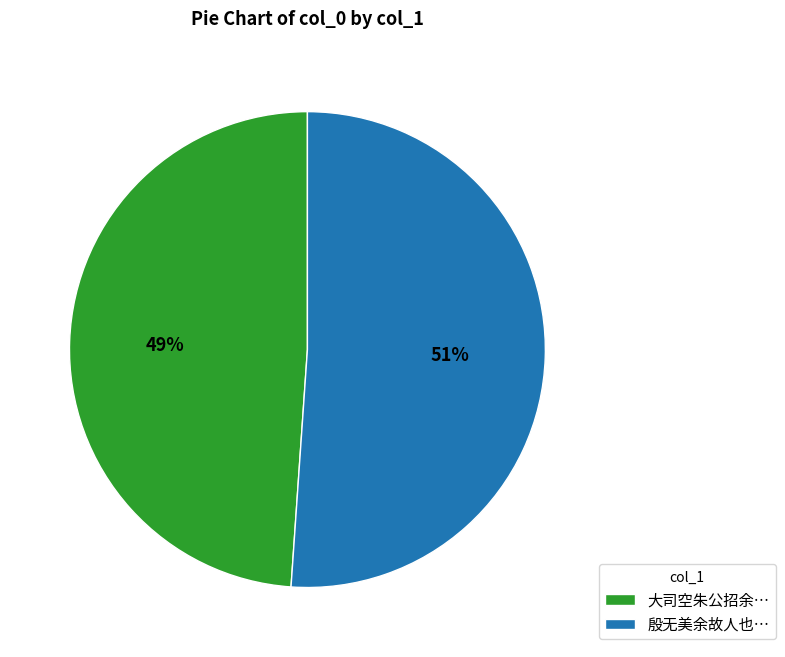

Does any single category account for the majority?

Yes